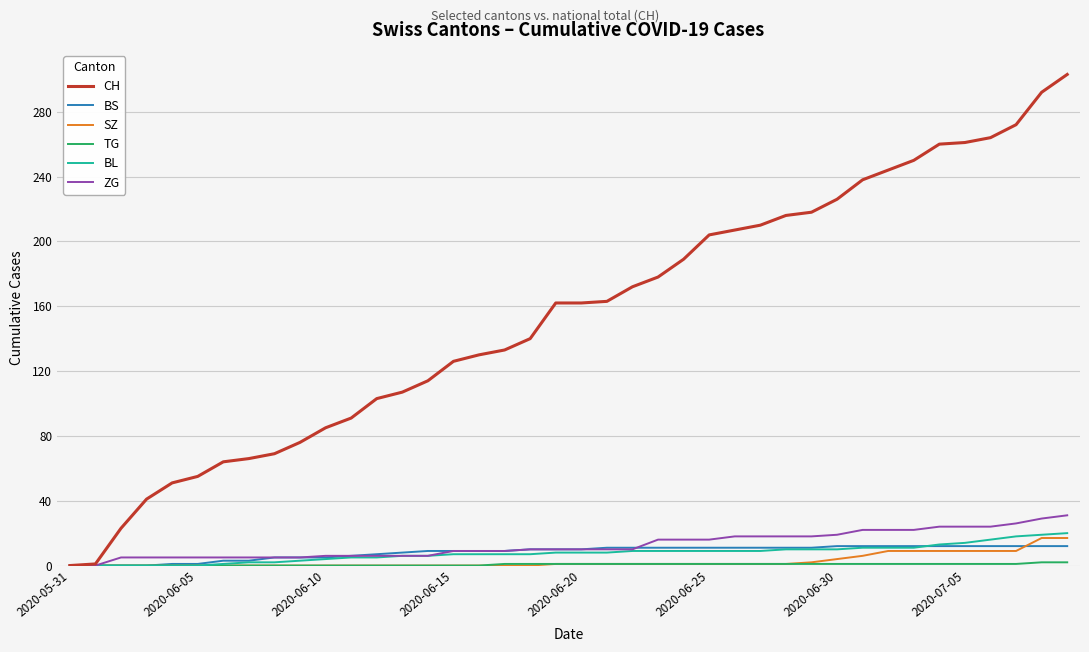

What is the maximum value for BL?

20